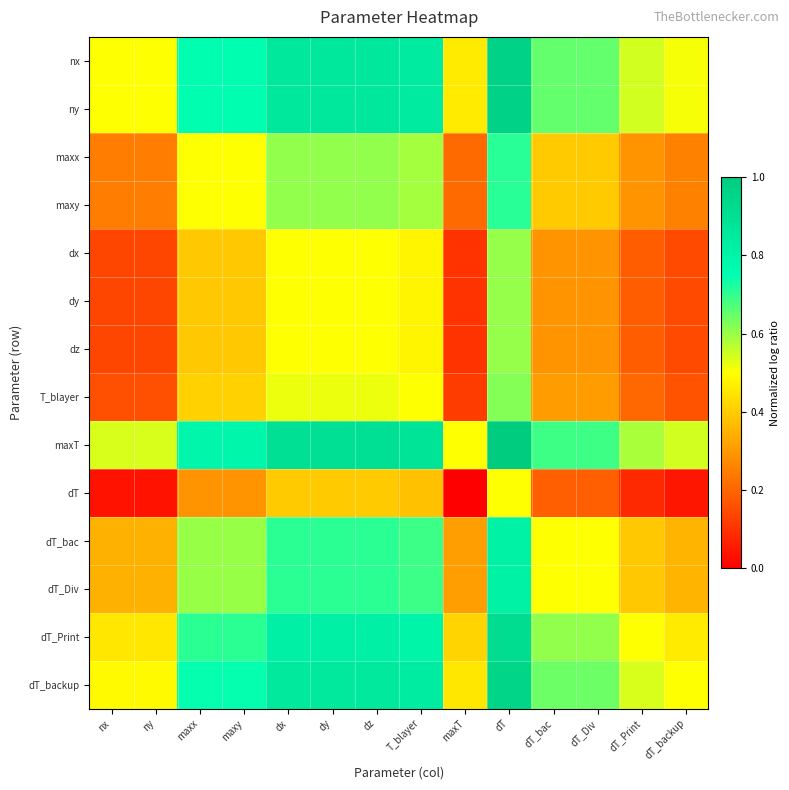

What is the maximum value shown in the chart?

1.0